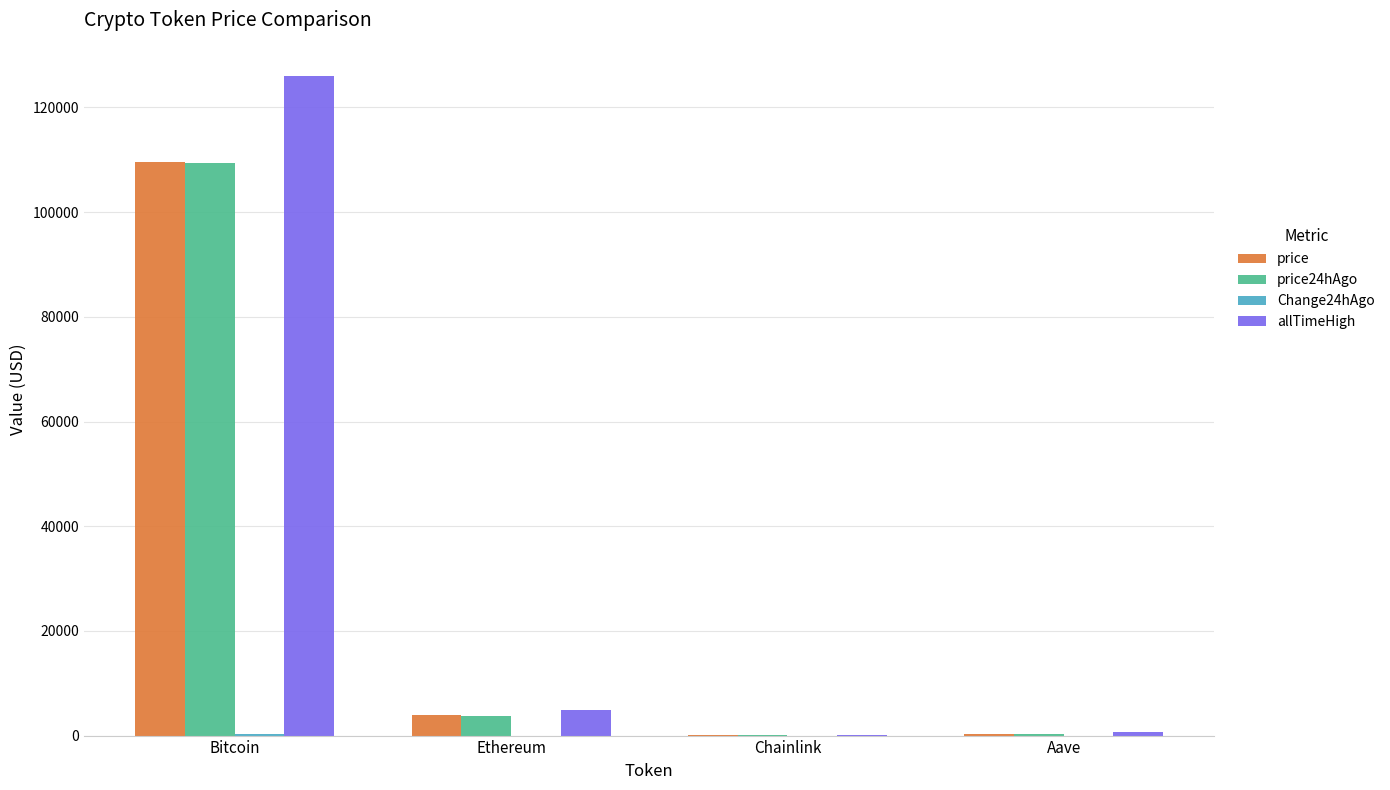

Which series has the widest spread of values?

allTimeHigh